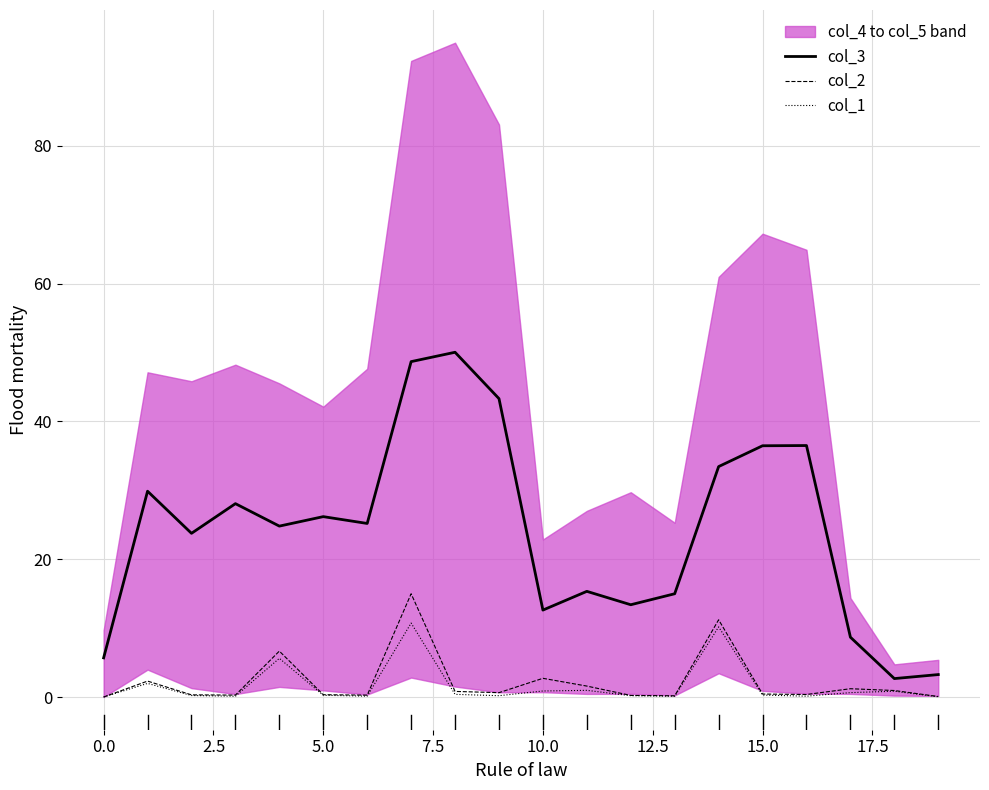

What is the highest value of the col_1 series?

10.7